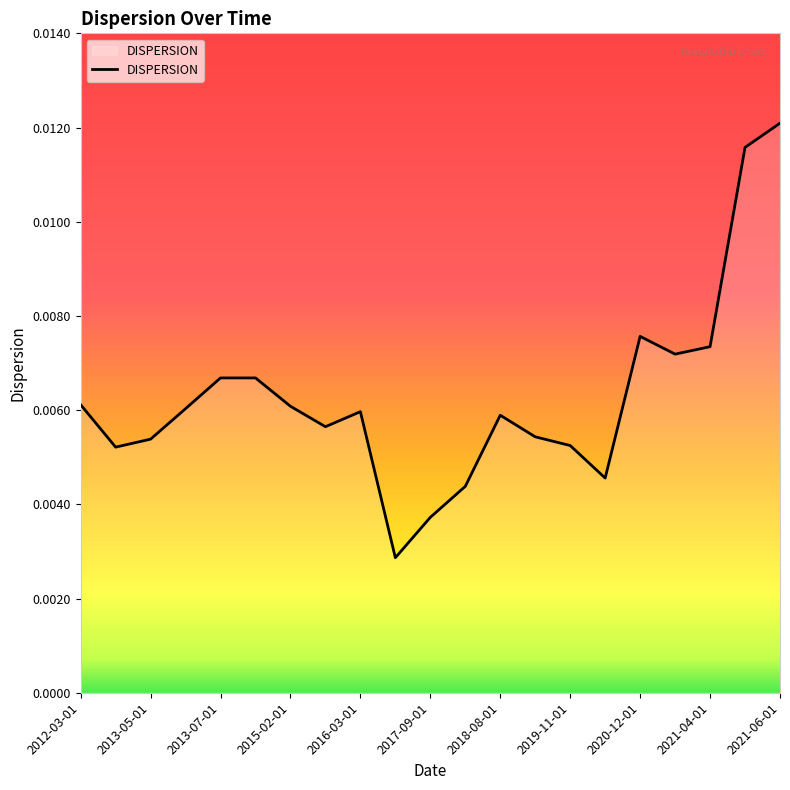

How many lines are shown in the chart?

1